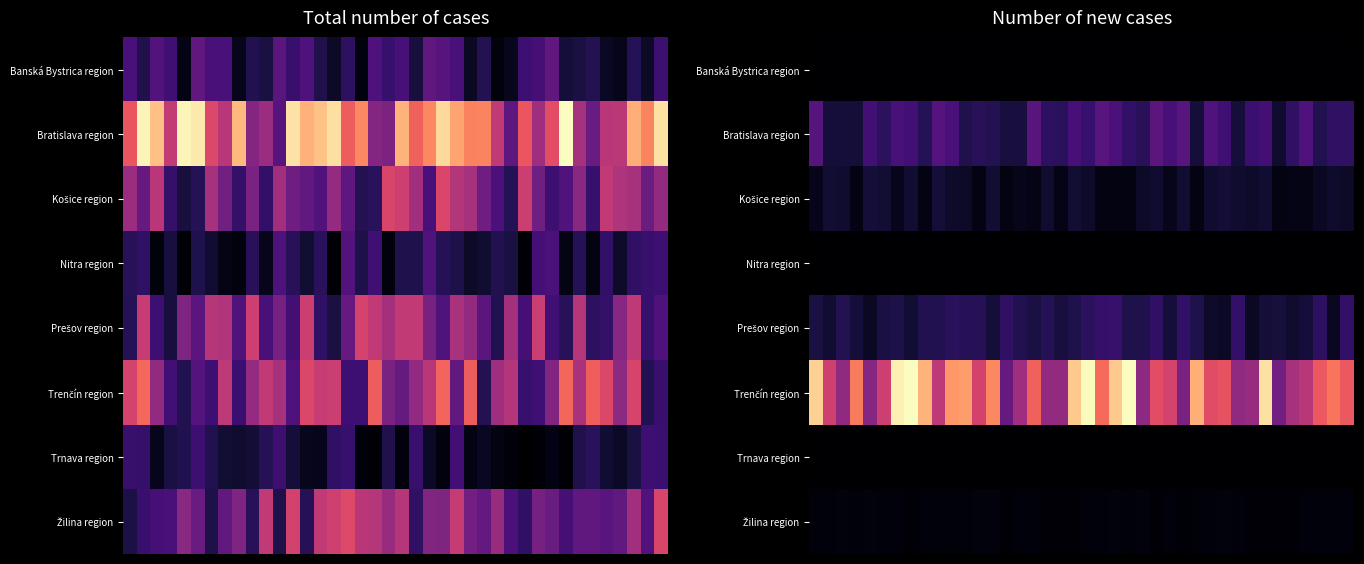

What is the spread (max minus min) of values at 35?

18.1